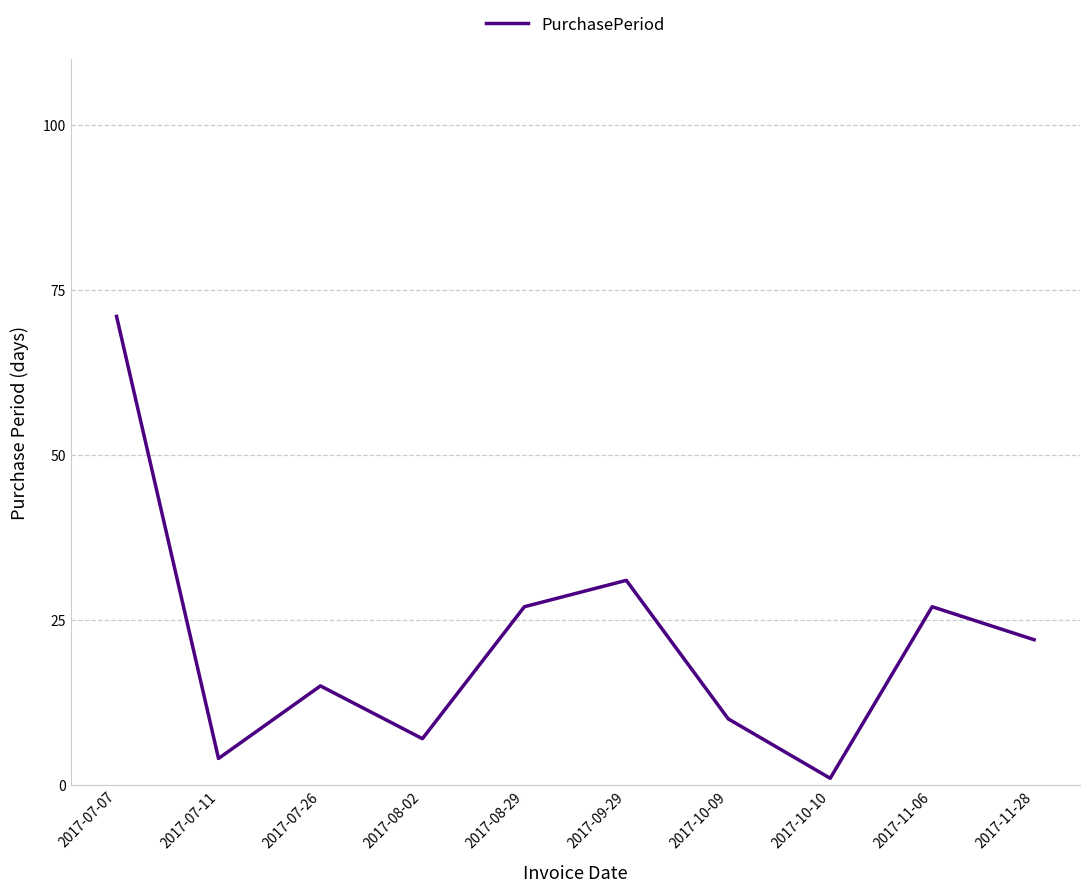

What is the change in value from 2017-07-11 to 2017-10-09?

+6